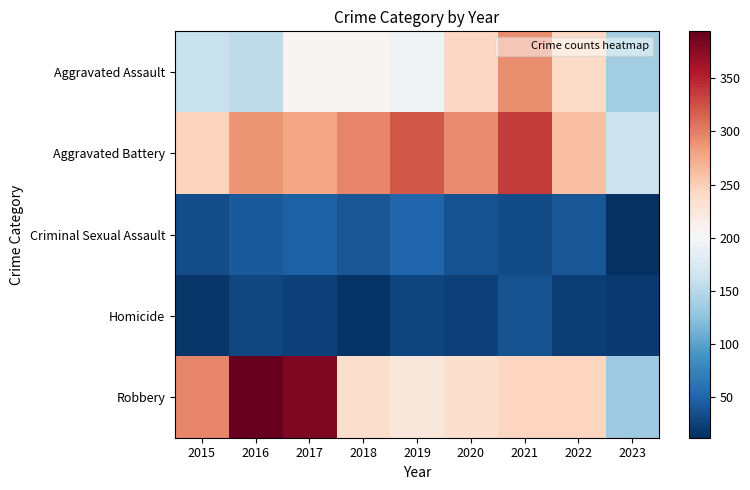

What is the total value across all series at 2020?

829